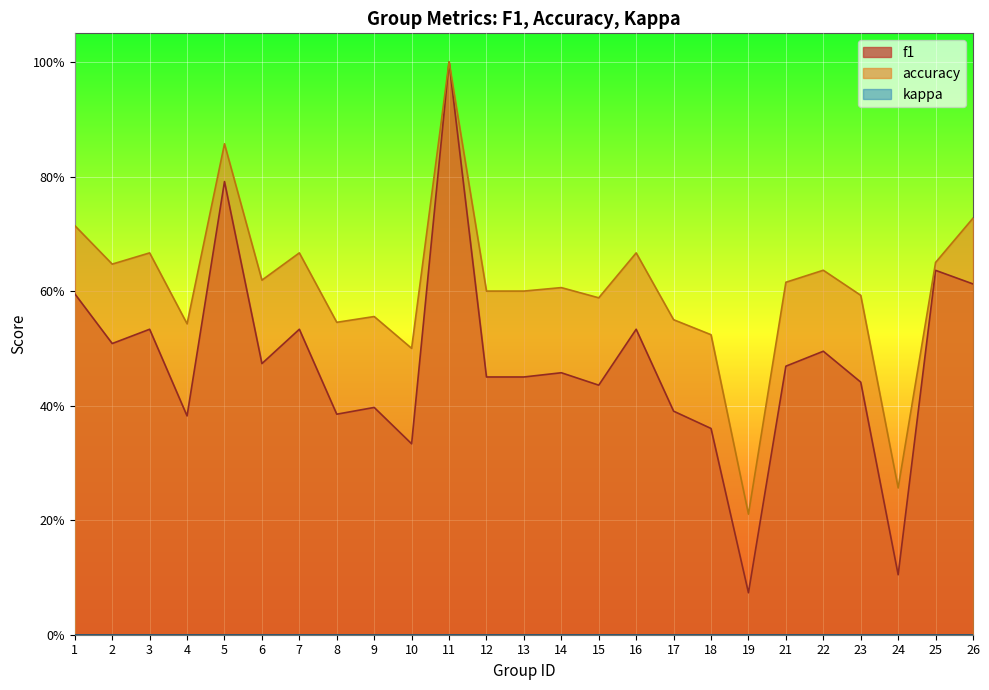

Which label corresponds to the smallest value in the chart?

19